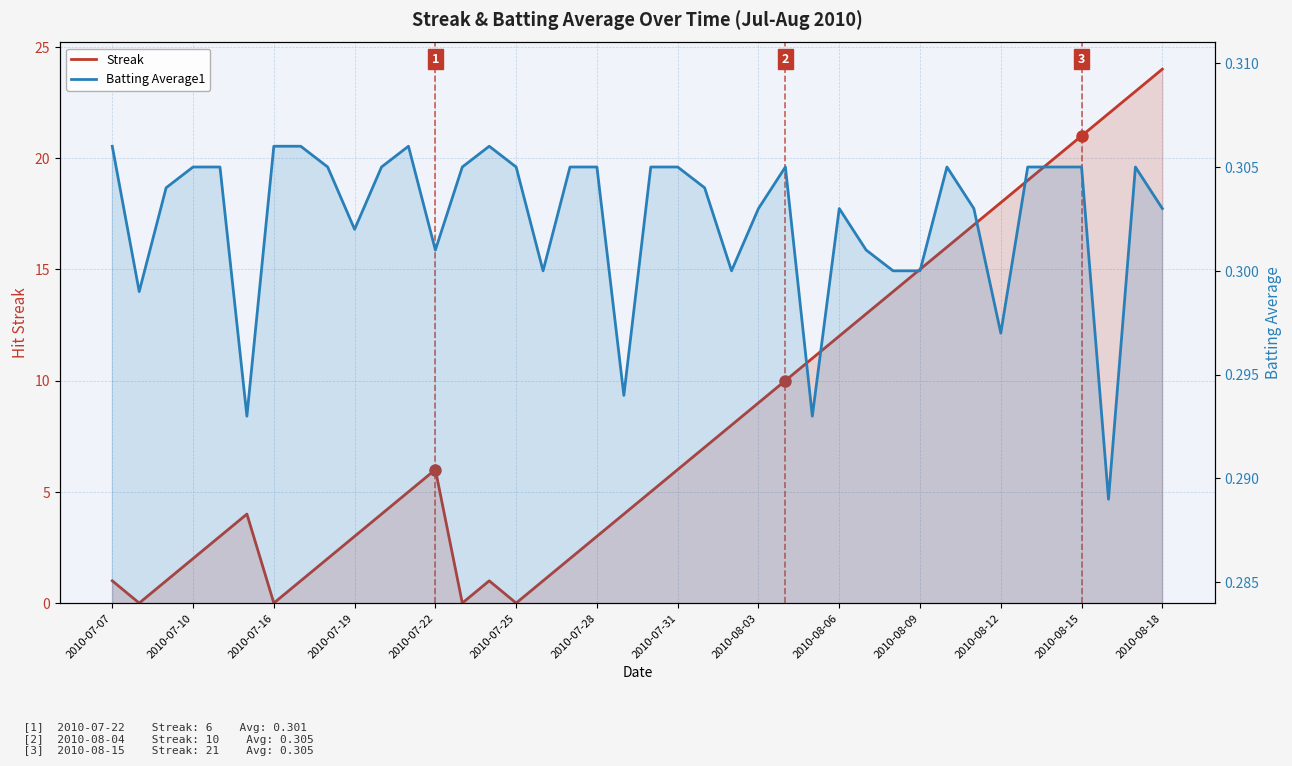

What is the difference between the second highest and second lowest values in the Streak series?

23.0